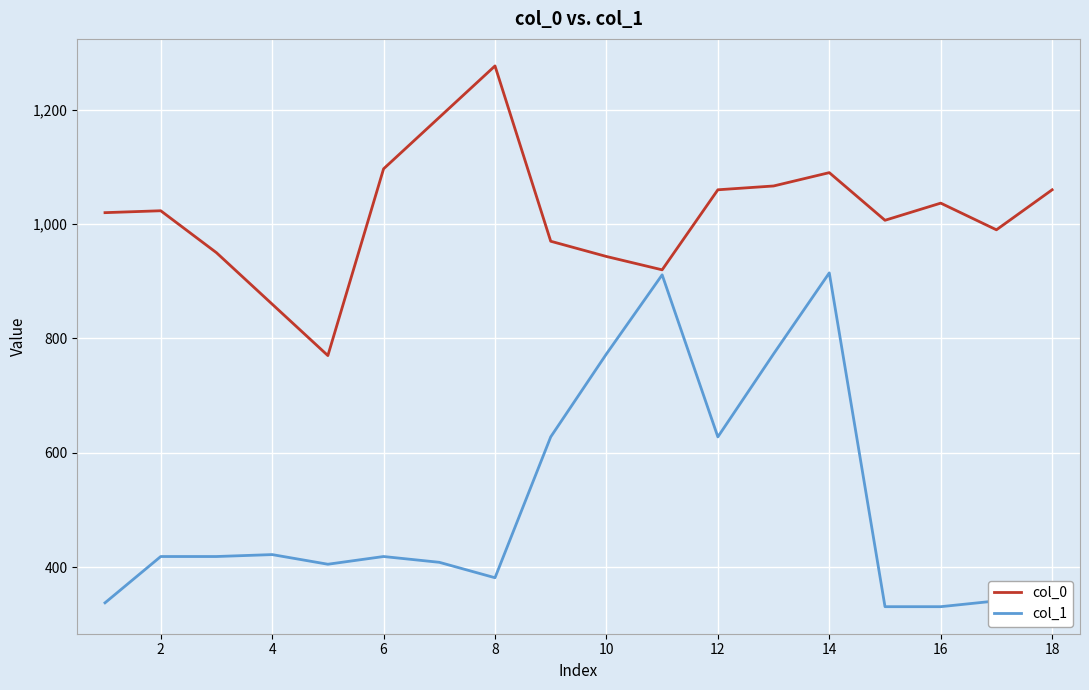

What is the highest value of the col_0 series?

1276.7